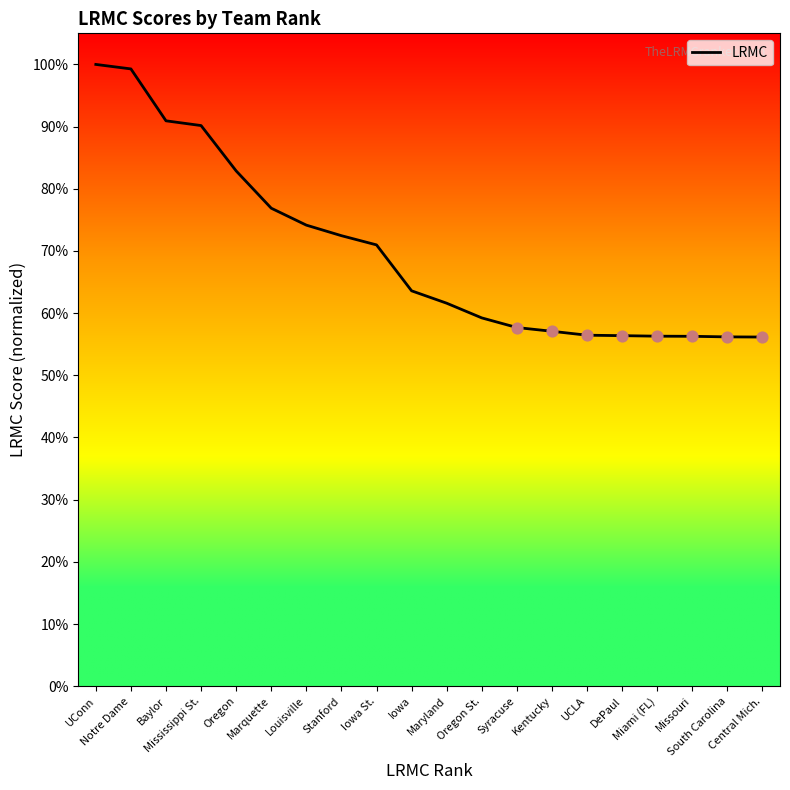

What is the change in value from Baylor to Iowa?

-0.3